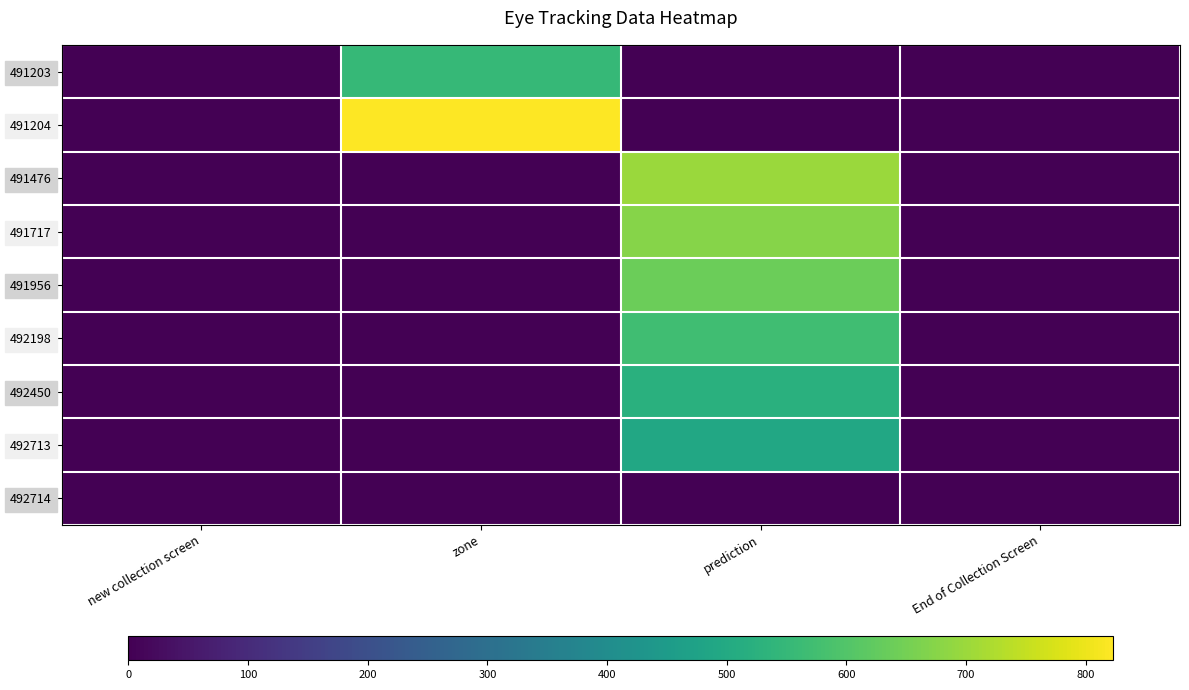

Reading left to right, transcribe all the data shown in this chart.

491203: new collection screen=0.0	zone=551.3	prediction=0.0	End of Collection Screen=0.0
491204: new collection screen=0.0	zone=823.0	prediction=0.0	End of Collection Screen=0.0
491476: new collection screen=0.0	zone=0.0	prediction=700.3	End of Collection Screen=0.0
491717: new collection screen=0.0	zone=0.0	prediction=673.7	End of Collection Screen=0.0
491956: new collection screen=0.0	zone=0.0	prediction=637.6	End of Collection Screen=0.0
492198: new collection screen=0.0	zone=0.0	prediction=570.5	End of Collection Screen=0.0
492450: new collection screen=0.0	zone=0.0	prediction=522.3	End of Collection Screen=0.0
492713: new collection screen=0.0	zone=0.0	prediction=494.1	End of Collection Screen=0.0
492714: new collection screen=0.0	zone=0.0	prediction=0.0	End of Collection Screen=0.0